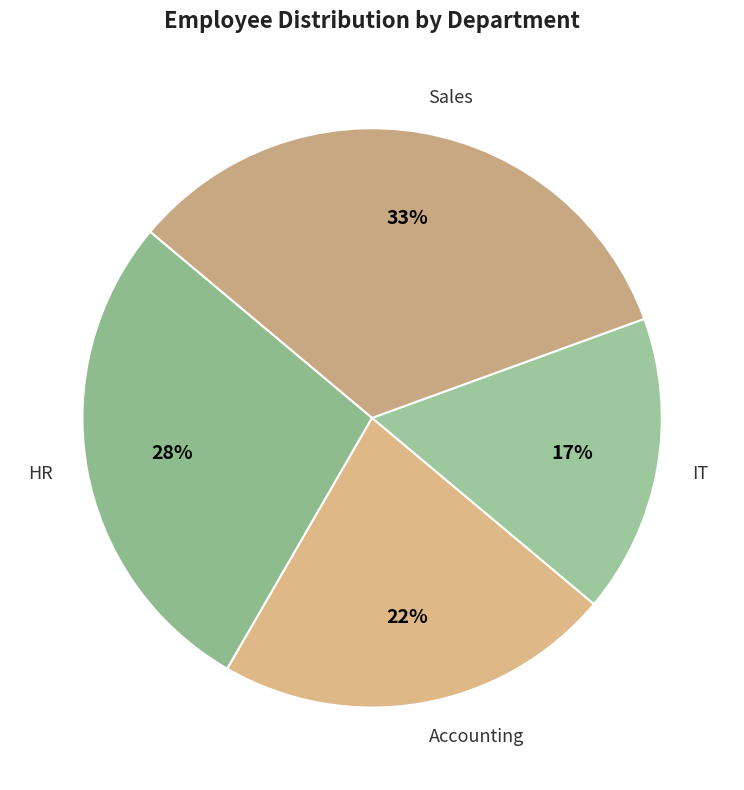

To the nearest percent, what percentage of the pie is Accounting?

22%